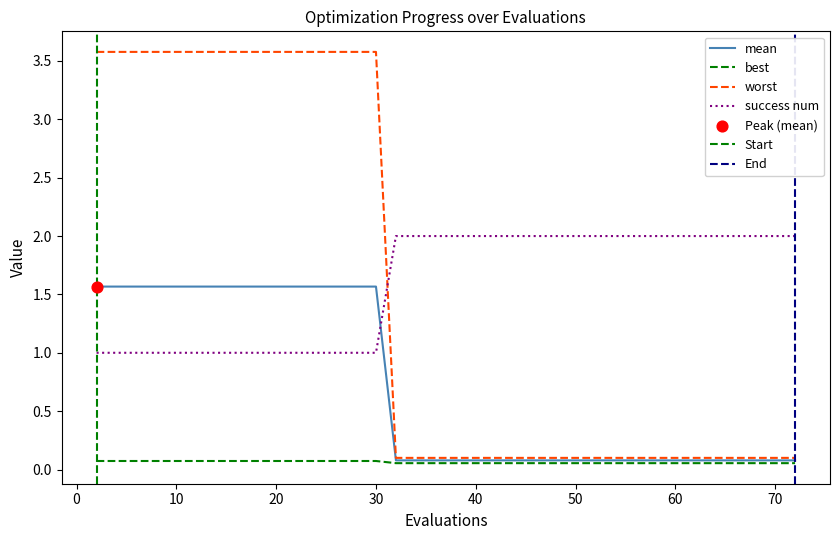

What are all the series names shown in the legend?

mean, best, worst, success num